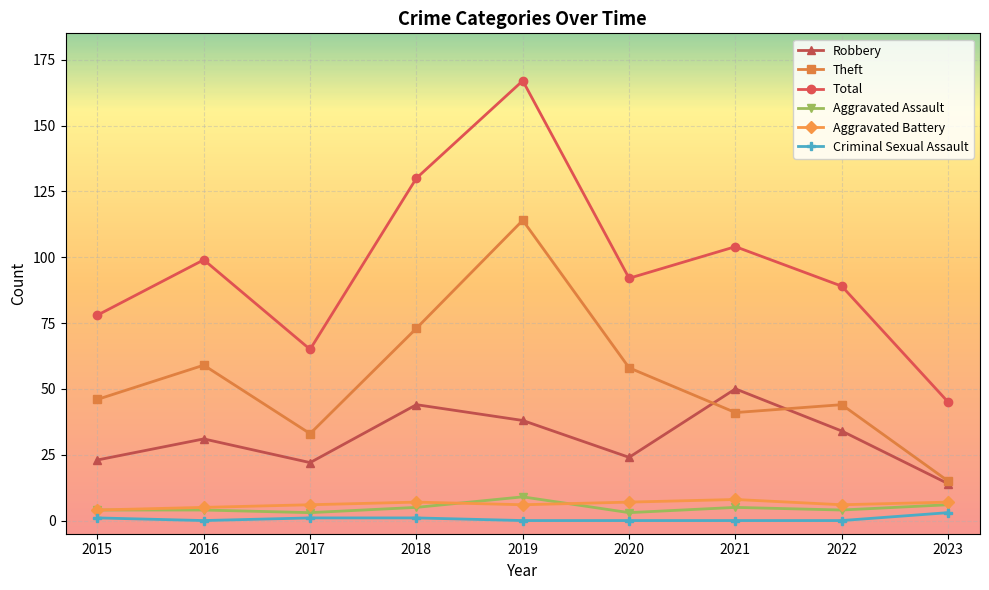

The Aggravated Assault series shows 4 at 2015. True or false?

True